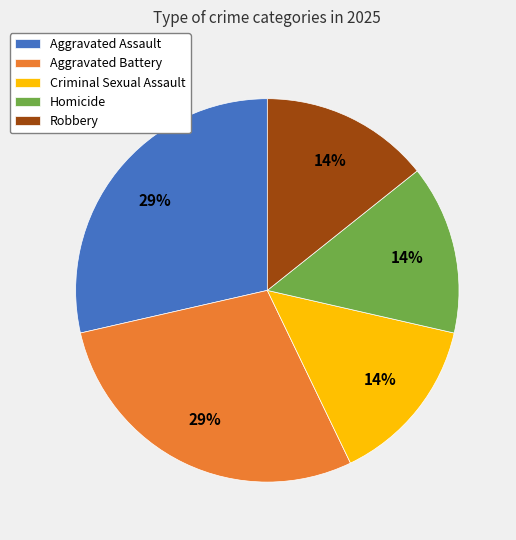

Is Robbery the majority of the pie?

No